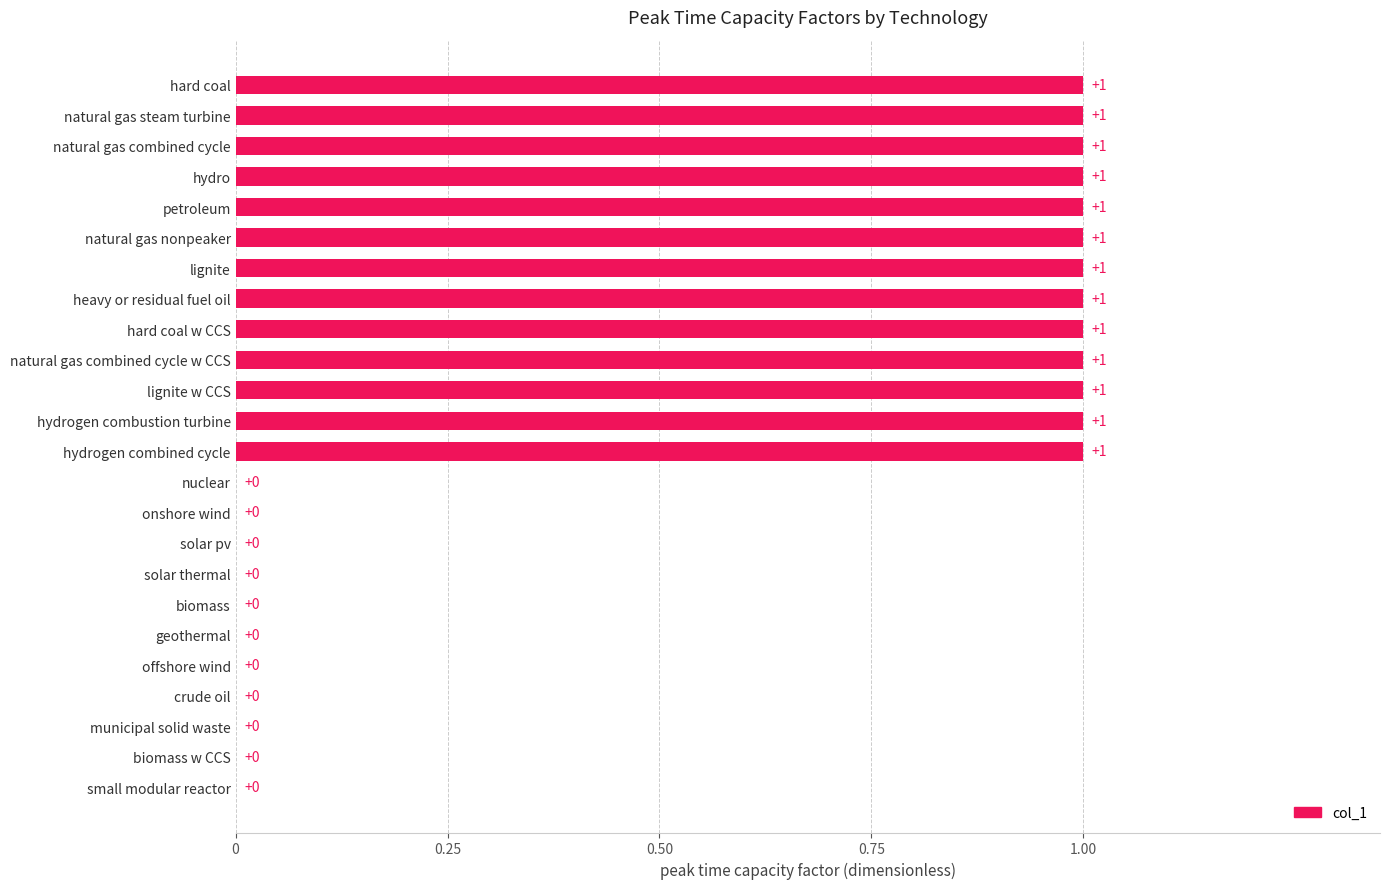

How many values are between 0 and 1?

24